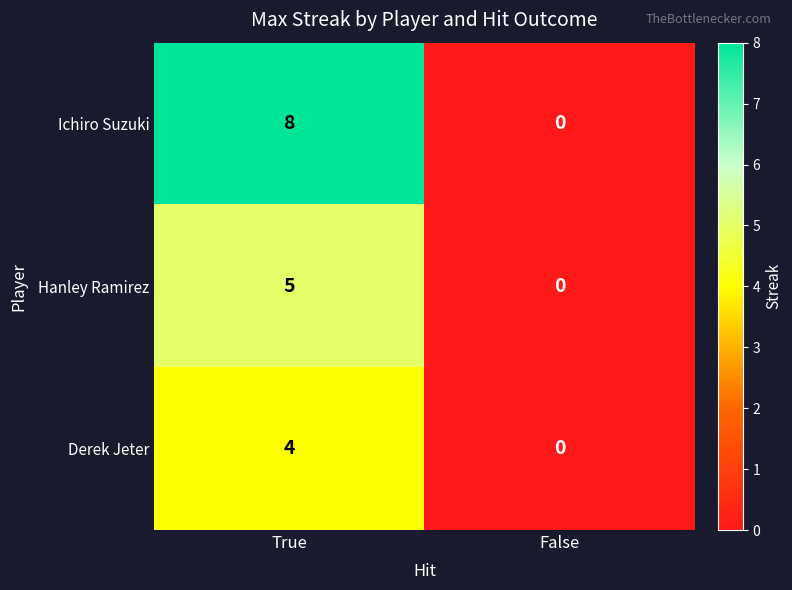

Which series has the largest range (max minus min)?

Ichiro Suzuki